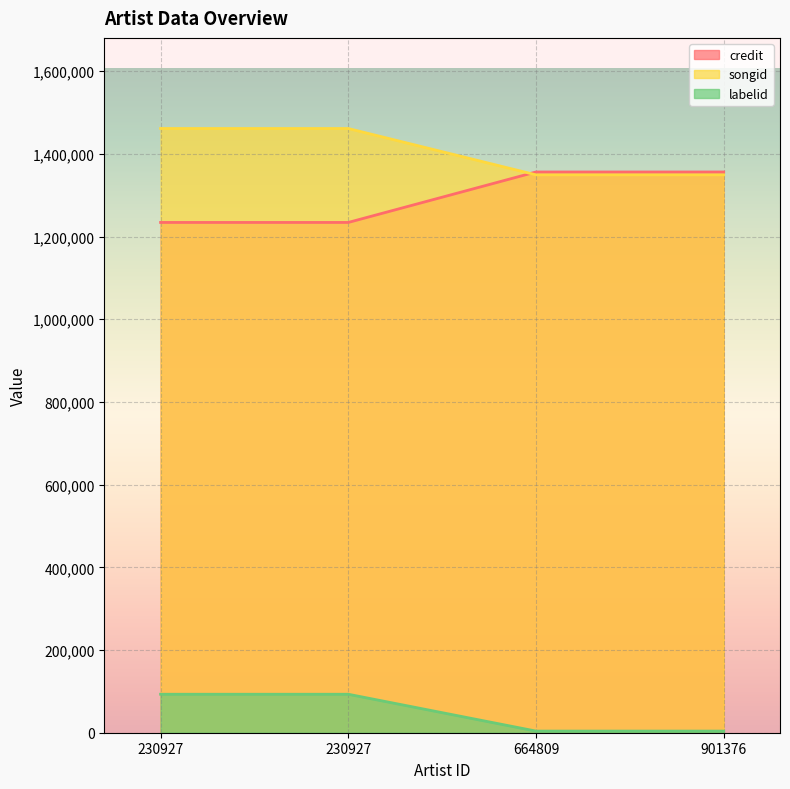

Reading left to right, extract all data points from this chart.

credit: 230927=1233997	230927=1233997	664809=1356055	901376=1356055
songid: 230927=1461129	230927=1461129	664809=1349107	901376=1349107
labelid: 230927=93042	230927=93042	664809=3955	901376=3955